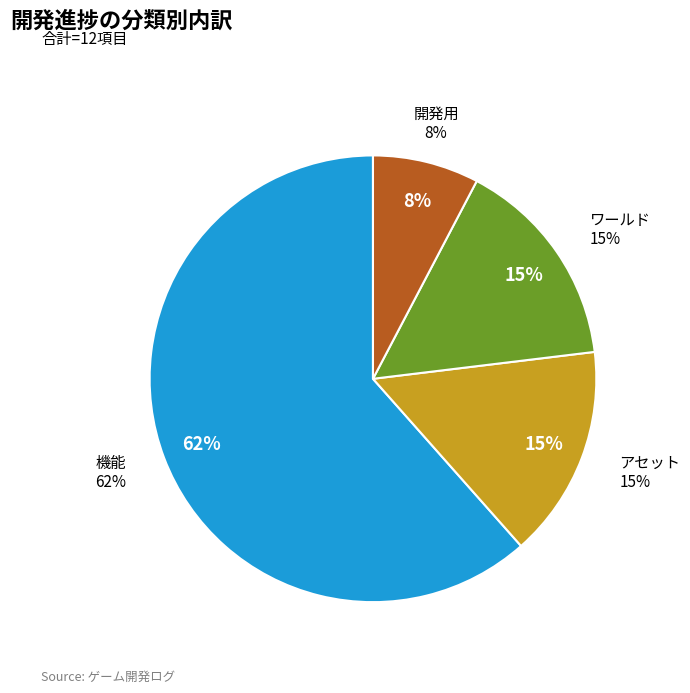

To the nearest percent, what percentage of the pie is 開発用?

8%